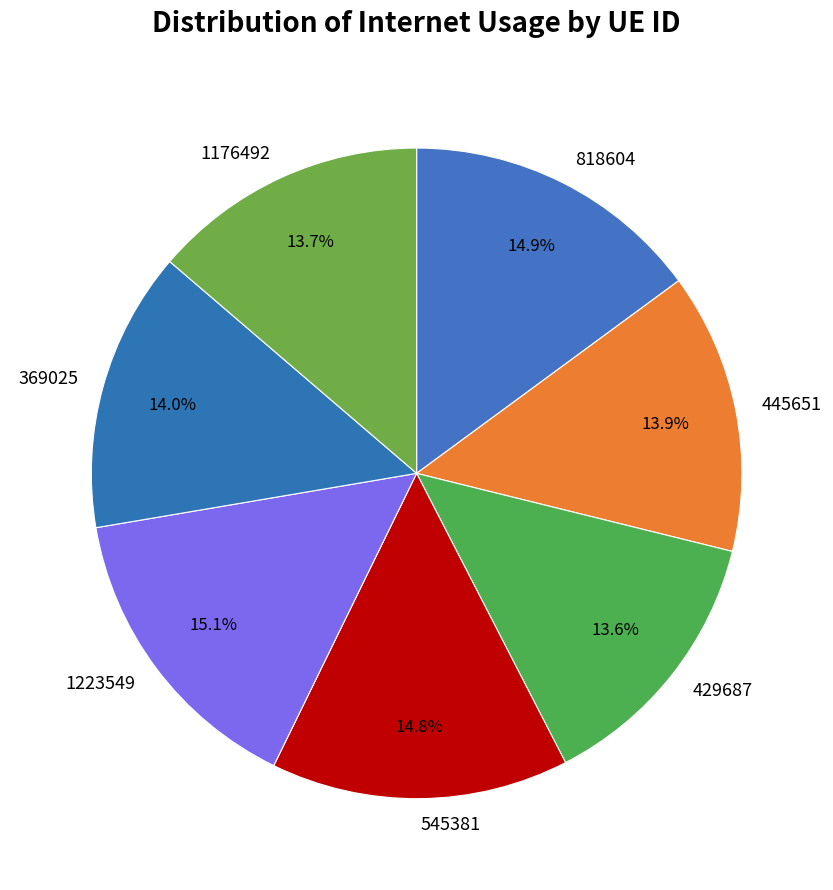

How many slices are in this pie chart?

7